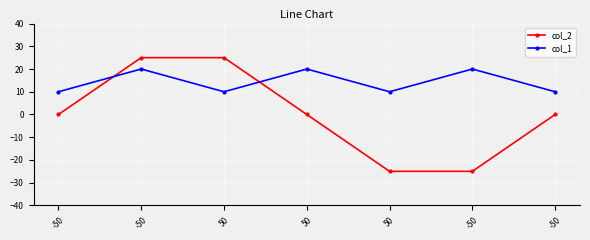

At which label is col_1 closest to 15?

-50